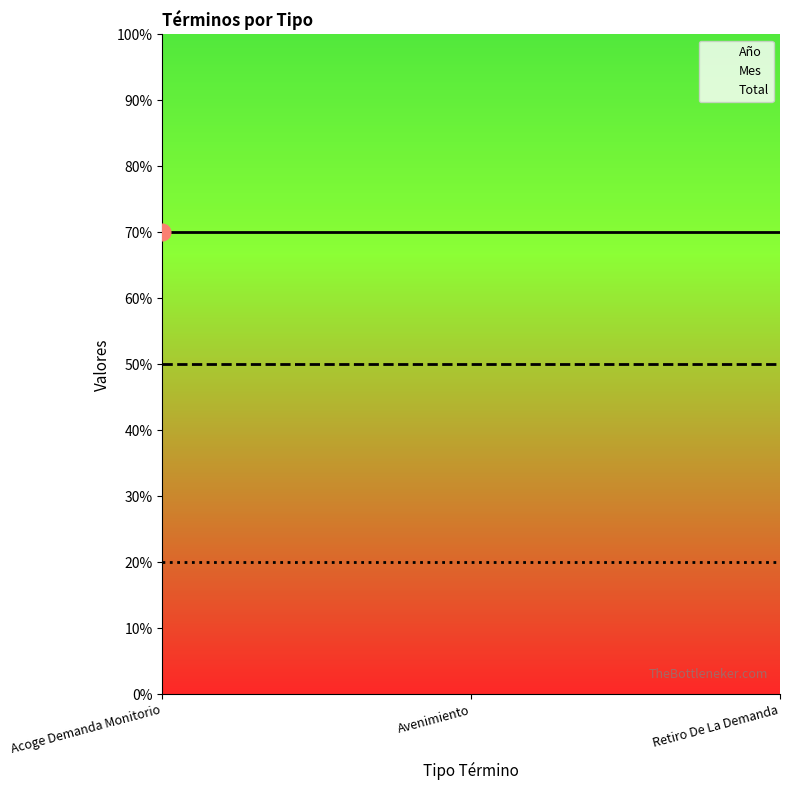

What is the sum of the Mes values at Retiro De La Demanda and Avenimiento?

100